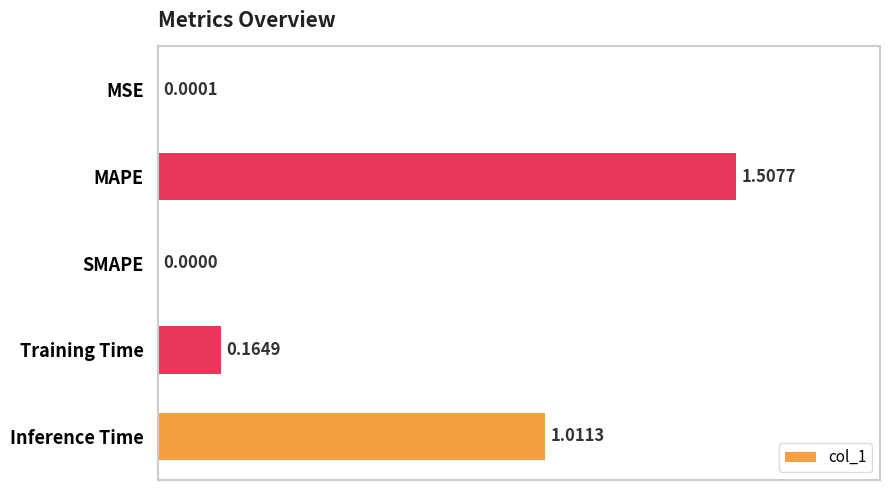

What is the sum of all values?

2.7